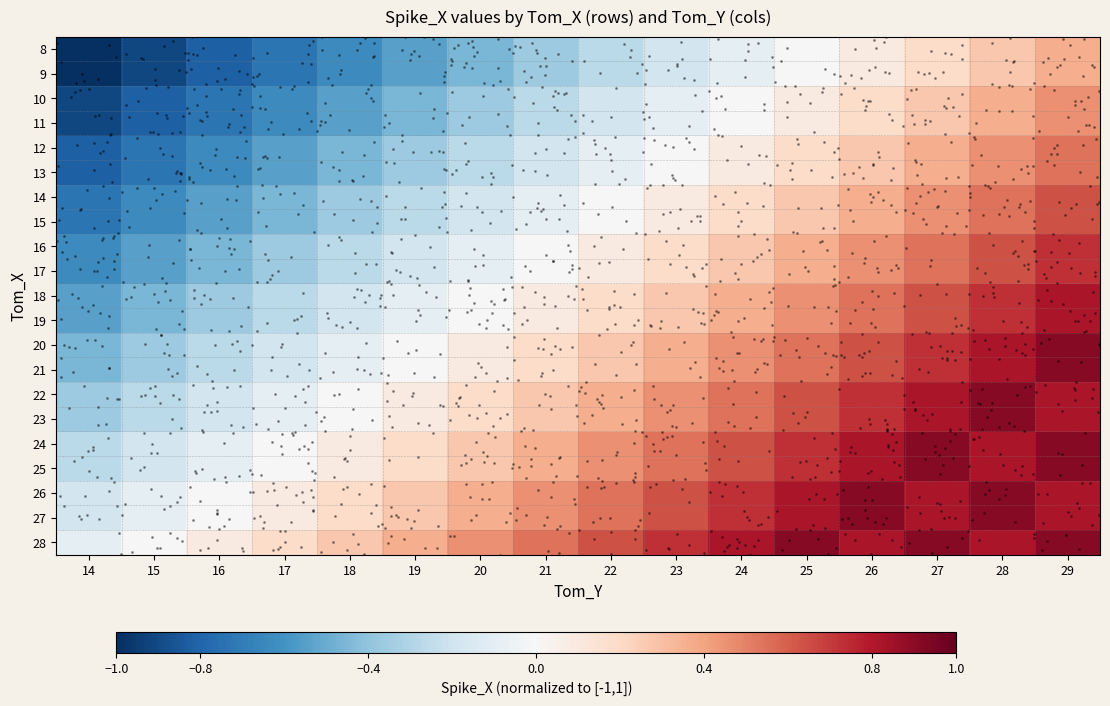

Rank the series at 24 from lowest to highest value.

8, 9, 10, 11, 12, 13, 14, 15, 16, 17, 18, 19, 20, 21, 22, 23, 24, 25, 26, 27, 28